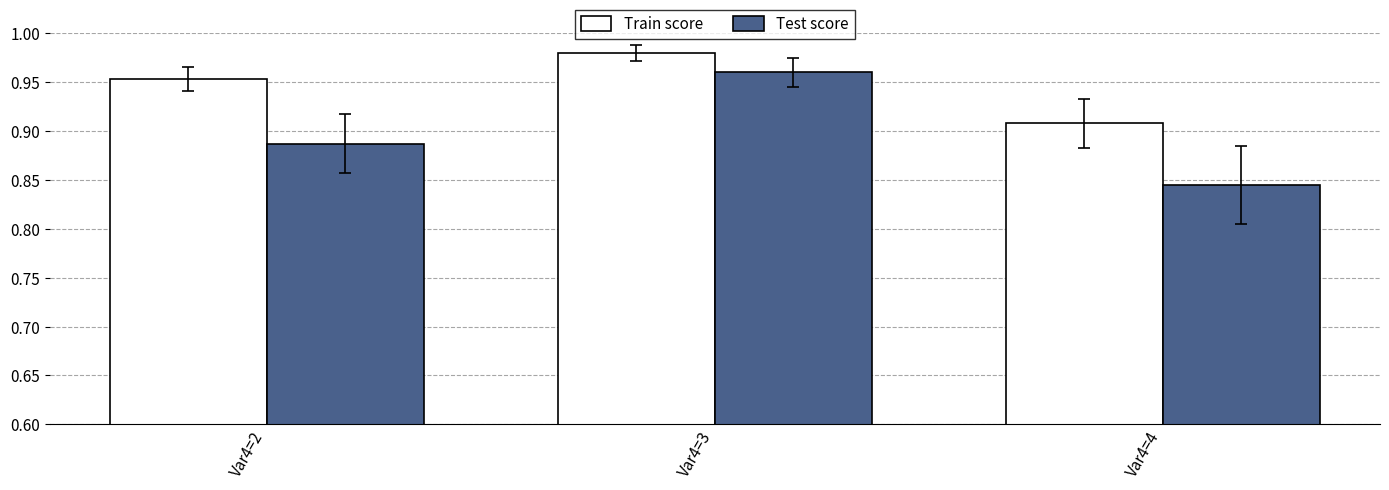

Which label corresponds to the largest value in the chart?

Var4=3